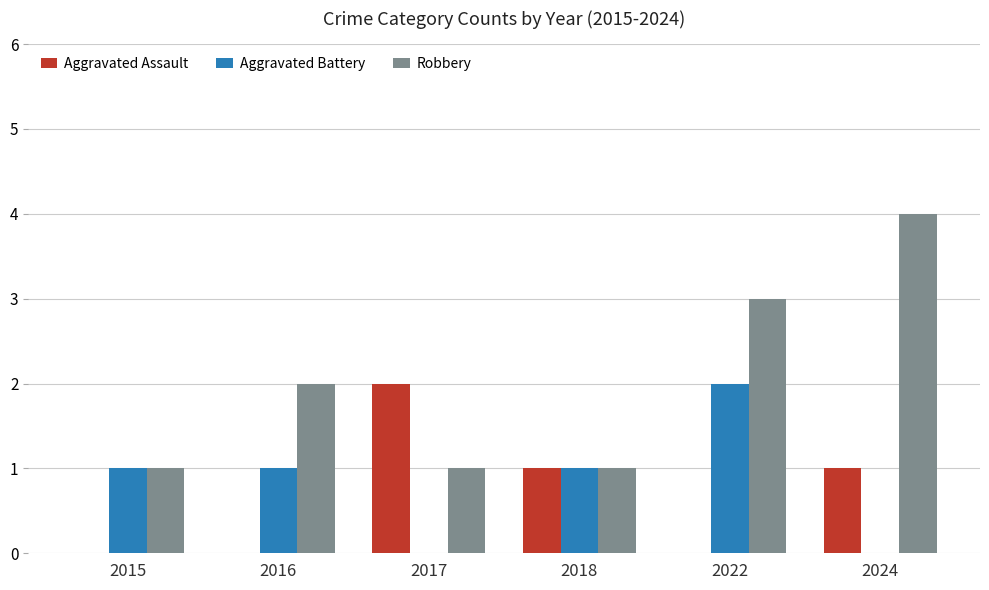

What is the average value of the Robbery series?

2